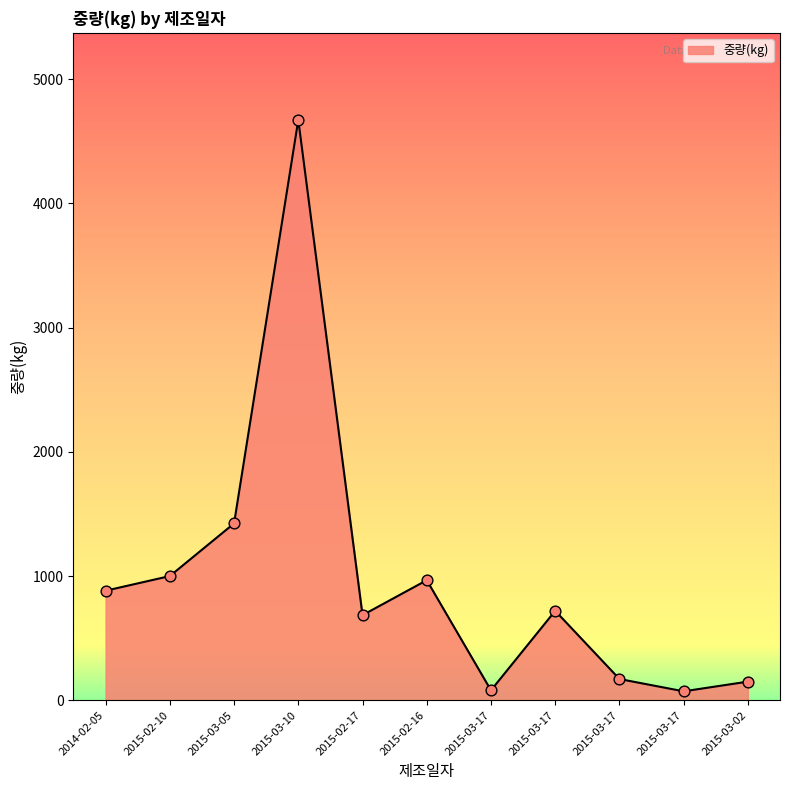

Does the chart have visible grid lines?

No